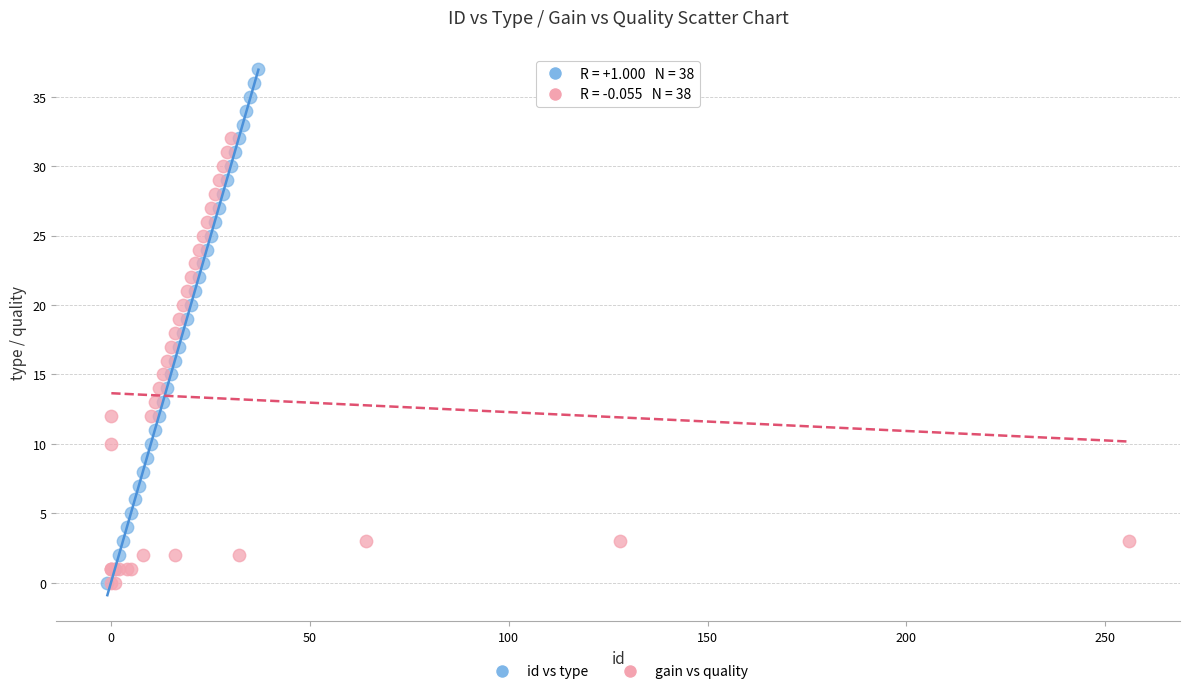

What are all the series names shown in the legend?

id vs type, gain vs quality